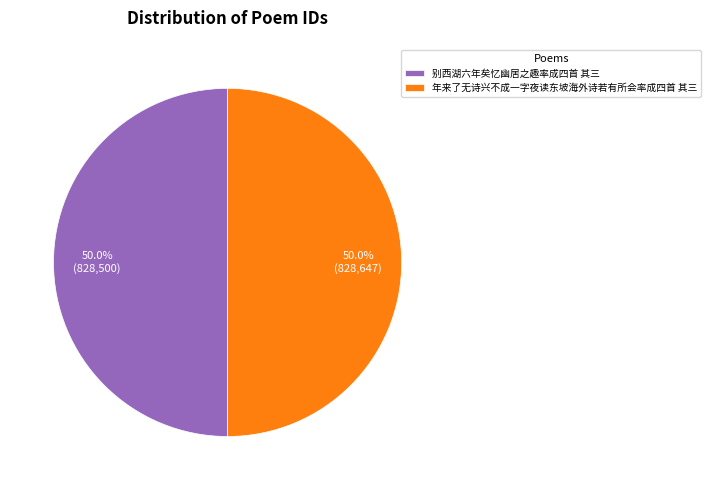

Combined, do 别西湖六年矣忆幽居之趣率成四首 其三 and 年来了无诗兴不成一字夜读东坡海外诗若有所会率成四首 其三 account for over 50%?

Yes